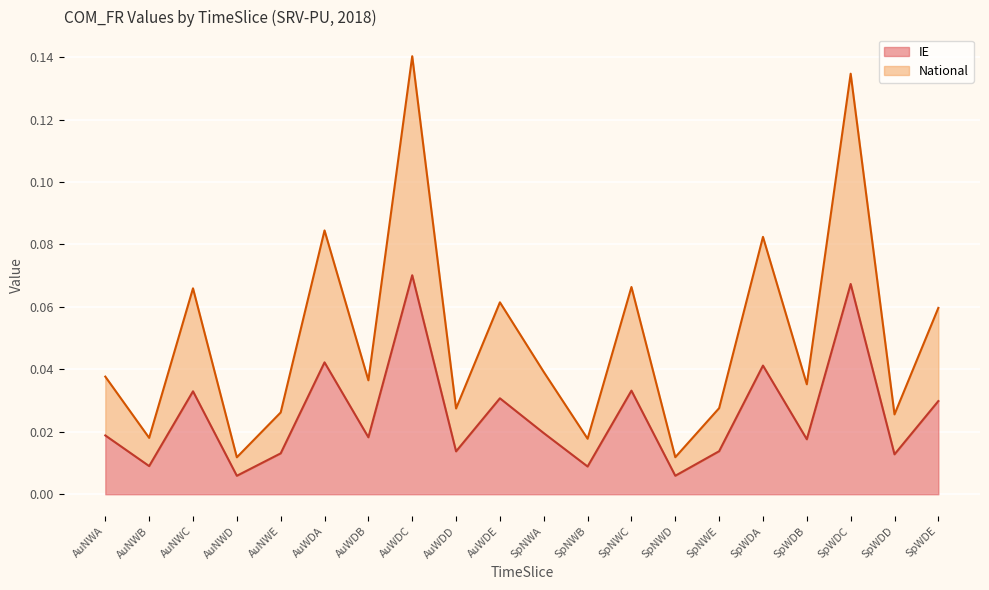

True or false: National and IE cross at least once.

False